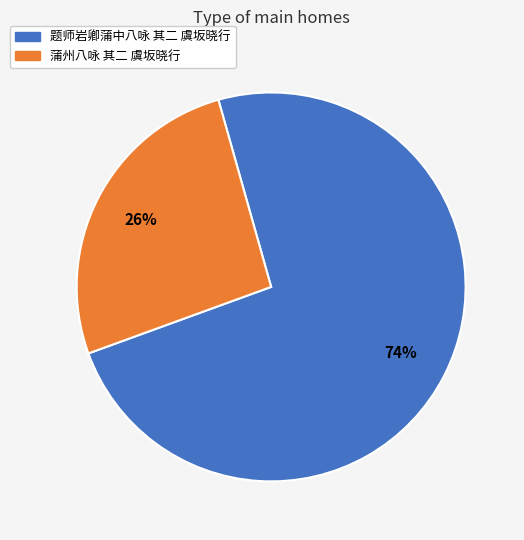

To the nearest percent, what is the difference between the 题师岩卿蒲中八咏 其二 虞坂晓行 and 蒲州八咏 其二 虞坂晓行 slice percentages?

48%